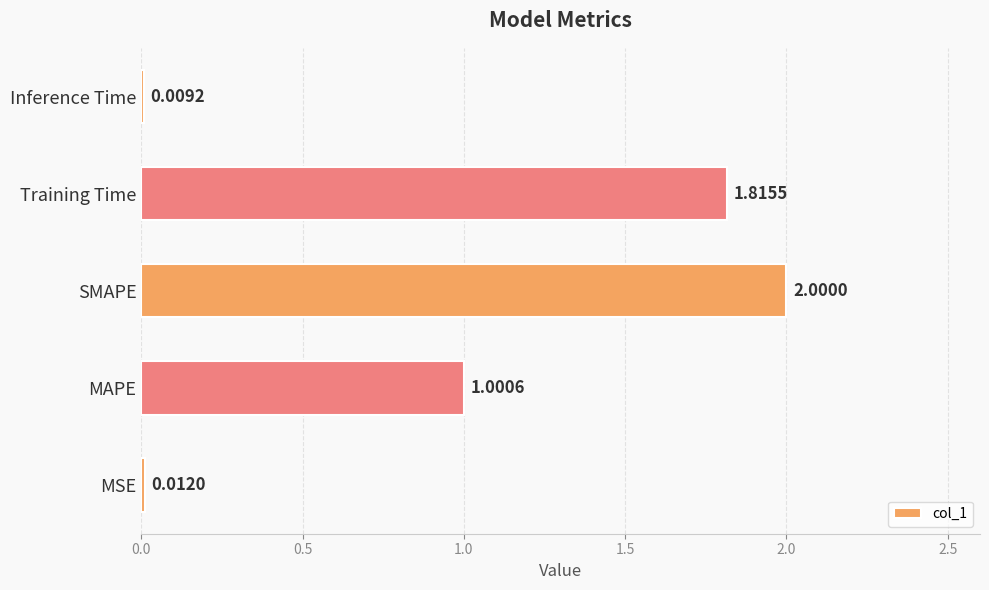

Are the bars horizontal?

Yes